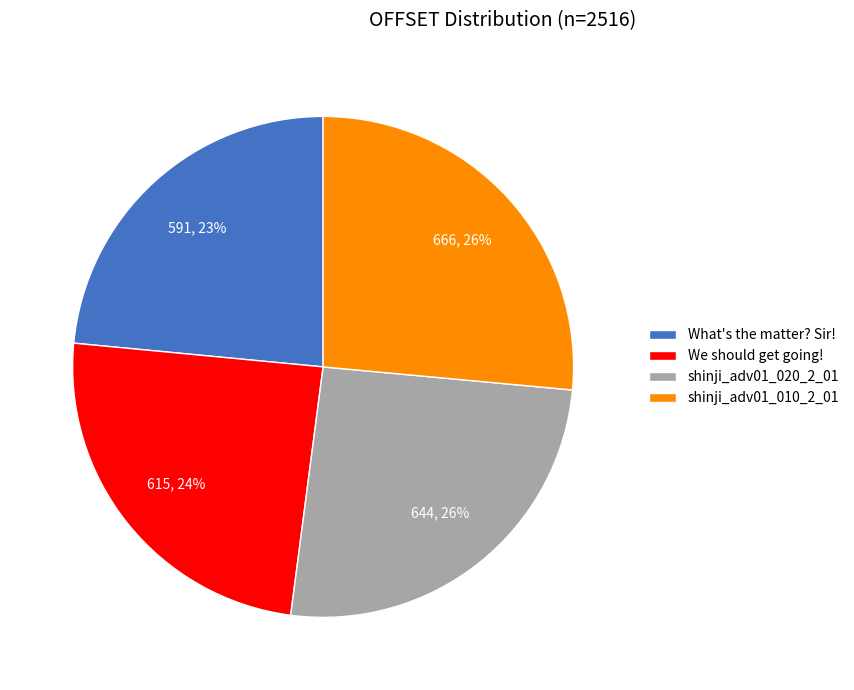

Approximately how many times larger is the value at shinji_adv01_020_2_01 compared to What's the matter? Sir!?

1.1